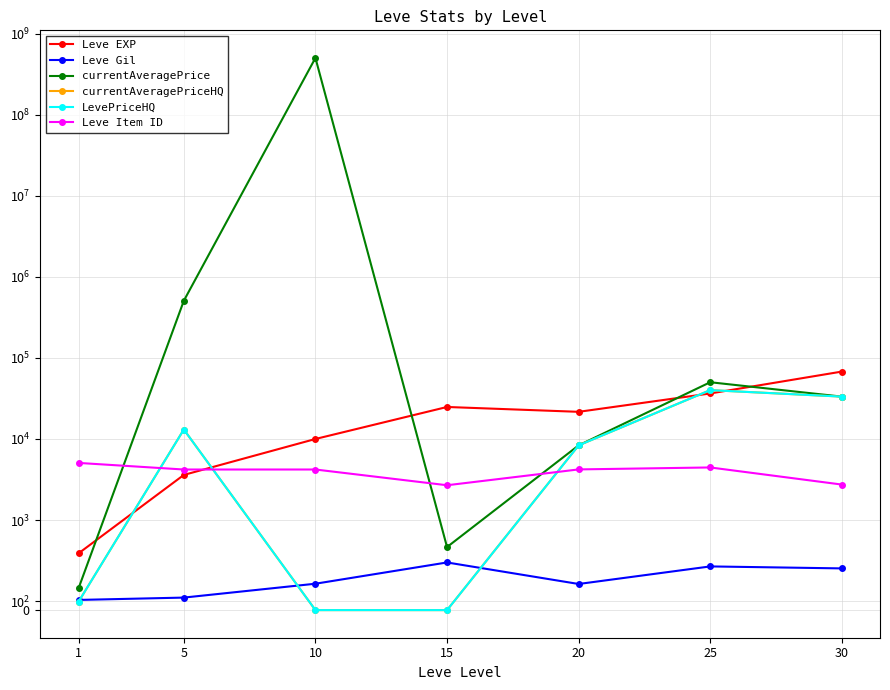

What is the spread (max minus min) of values at 5?

506395.5